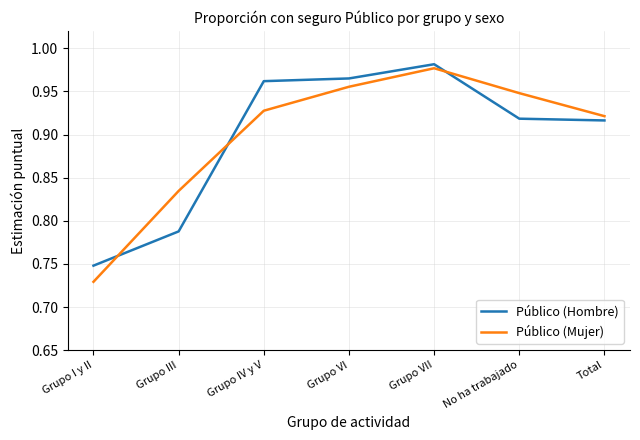

The Público (Hombre) series shows 0.5 at Grupo VI. True or false?

False